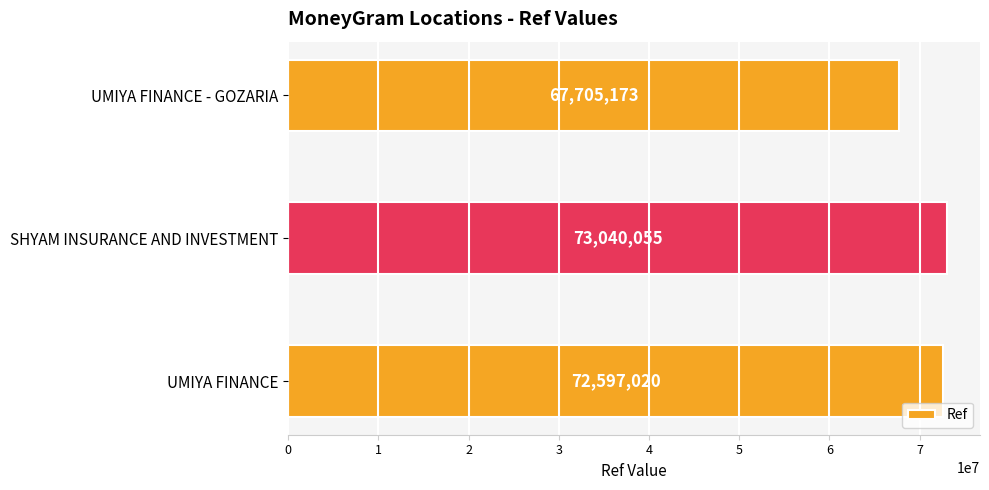

How many categories are shown in the chart?

3